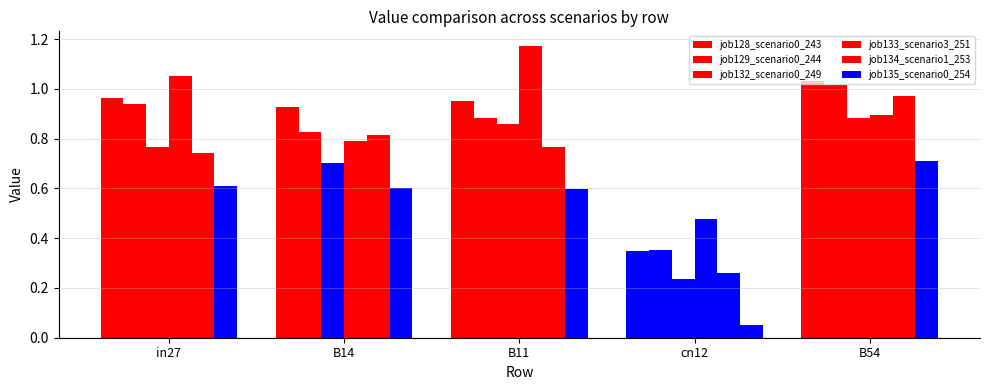

Reading left to right, transcribe all the data shown in this chart.

job128_scenario0_243: in27=1.0	B14=0.9	B11=1.0	cn12=0.3	B54=1.0
job129_scenario0_244: in27=0.9	B14=0.8	B11=0.9	cn12=0.4	B54=1.0
job132_scenario0_249: in27=0.8	B14=0.7	B11=0.9	cn12=0.2	B54=0.9
job133_scenario3_251: in27=1.1	B14=0.8	B11=1.2	cn12=0.5	B54=0.9
job134_scenario1_253: in27=0.7	B14=0.8	B11=0.8	cn12=0.3	B54=1.0
job135_scenario0_254: in27=0.6	B14=0.6	B11=0.6	cn12=0.1	B54=0.7